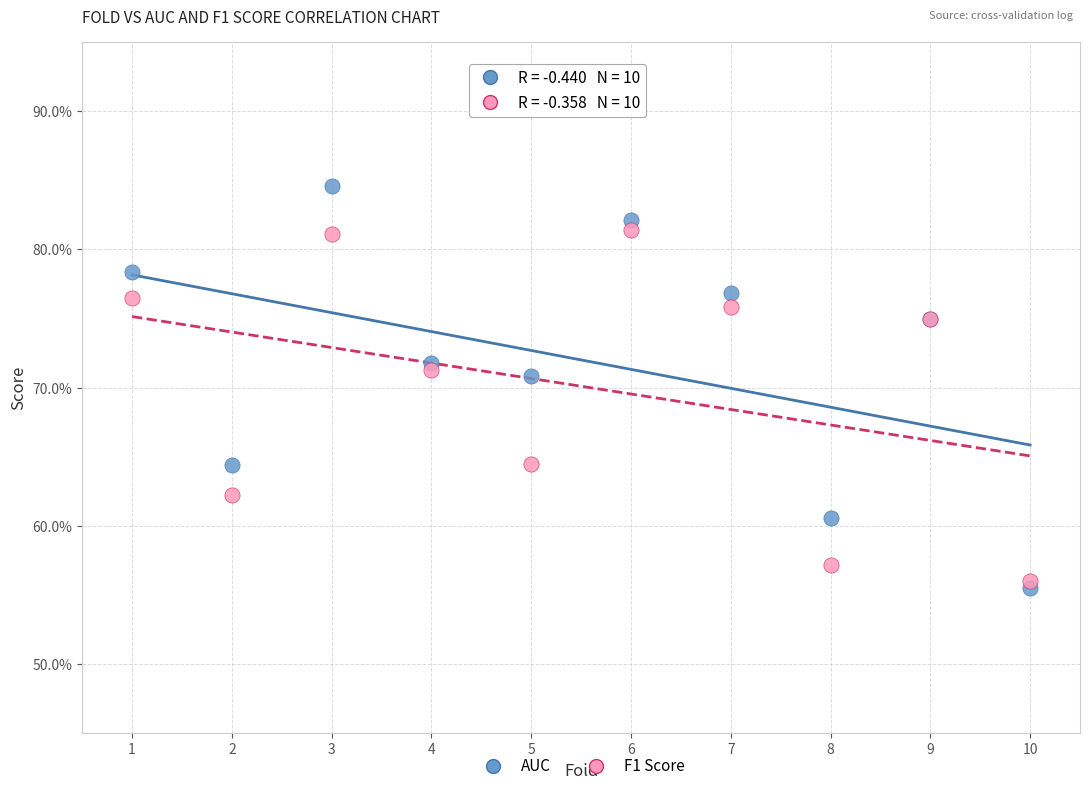

What are all the series names shown in the legend?

AUC, F1 Score